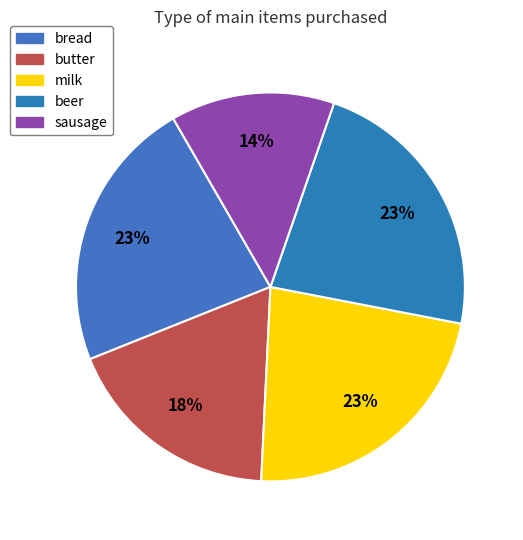

To the nearest percent, what percentage of the pie is milk?

23%